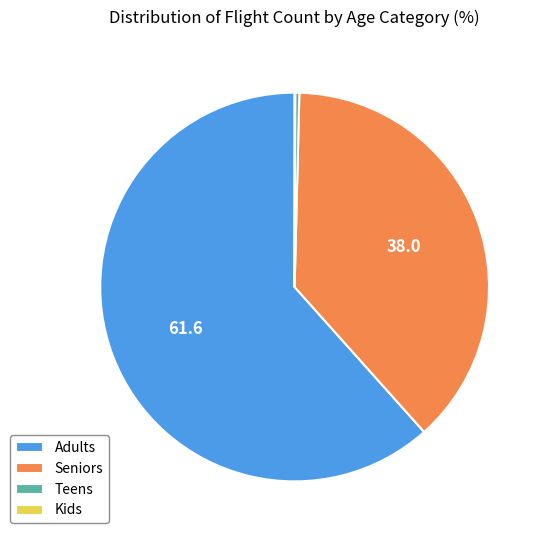

Which has a higher value, Teens or Seniors?

Seniors